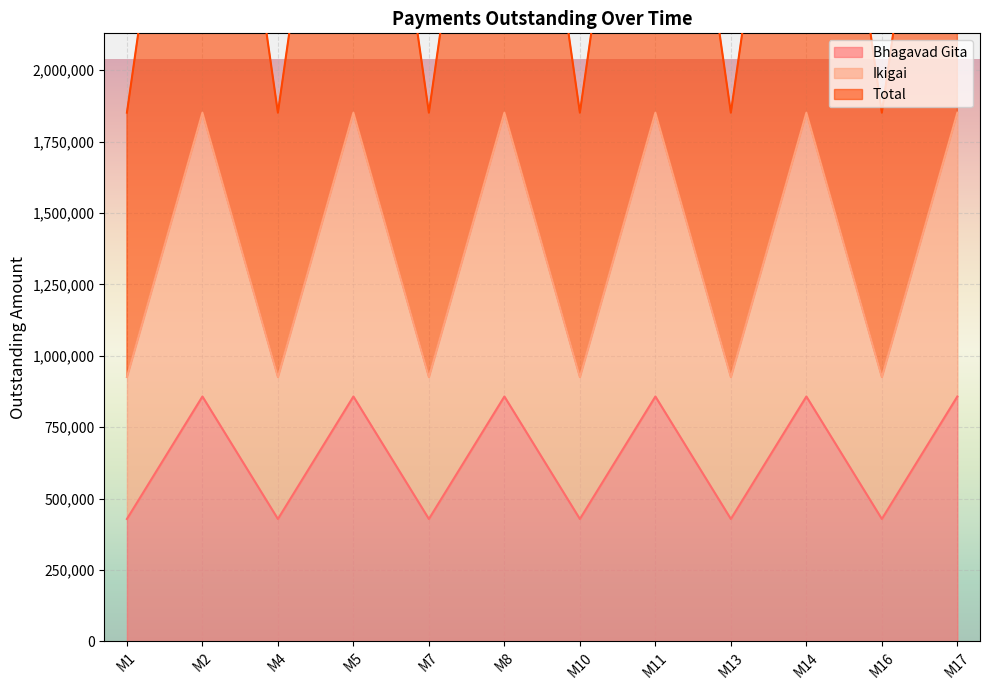

What is the average value of the Bhagavad Gita series?

643312